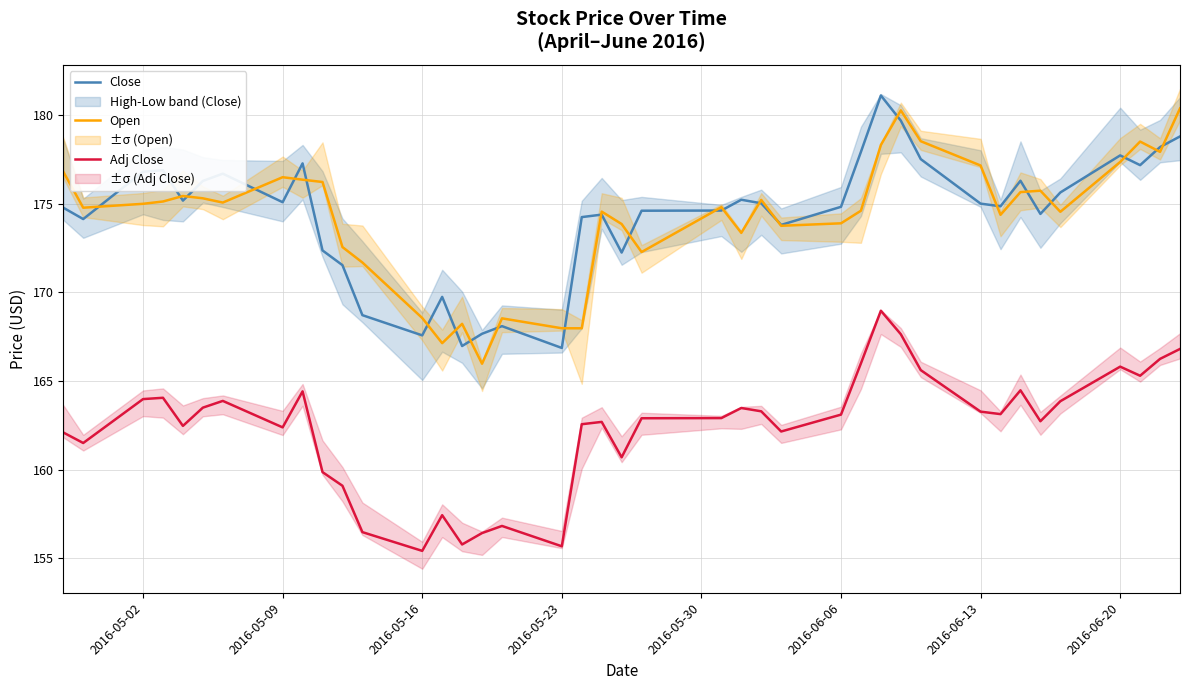

What is the maximum value for Open?

180.4